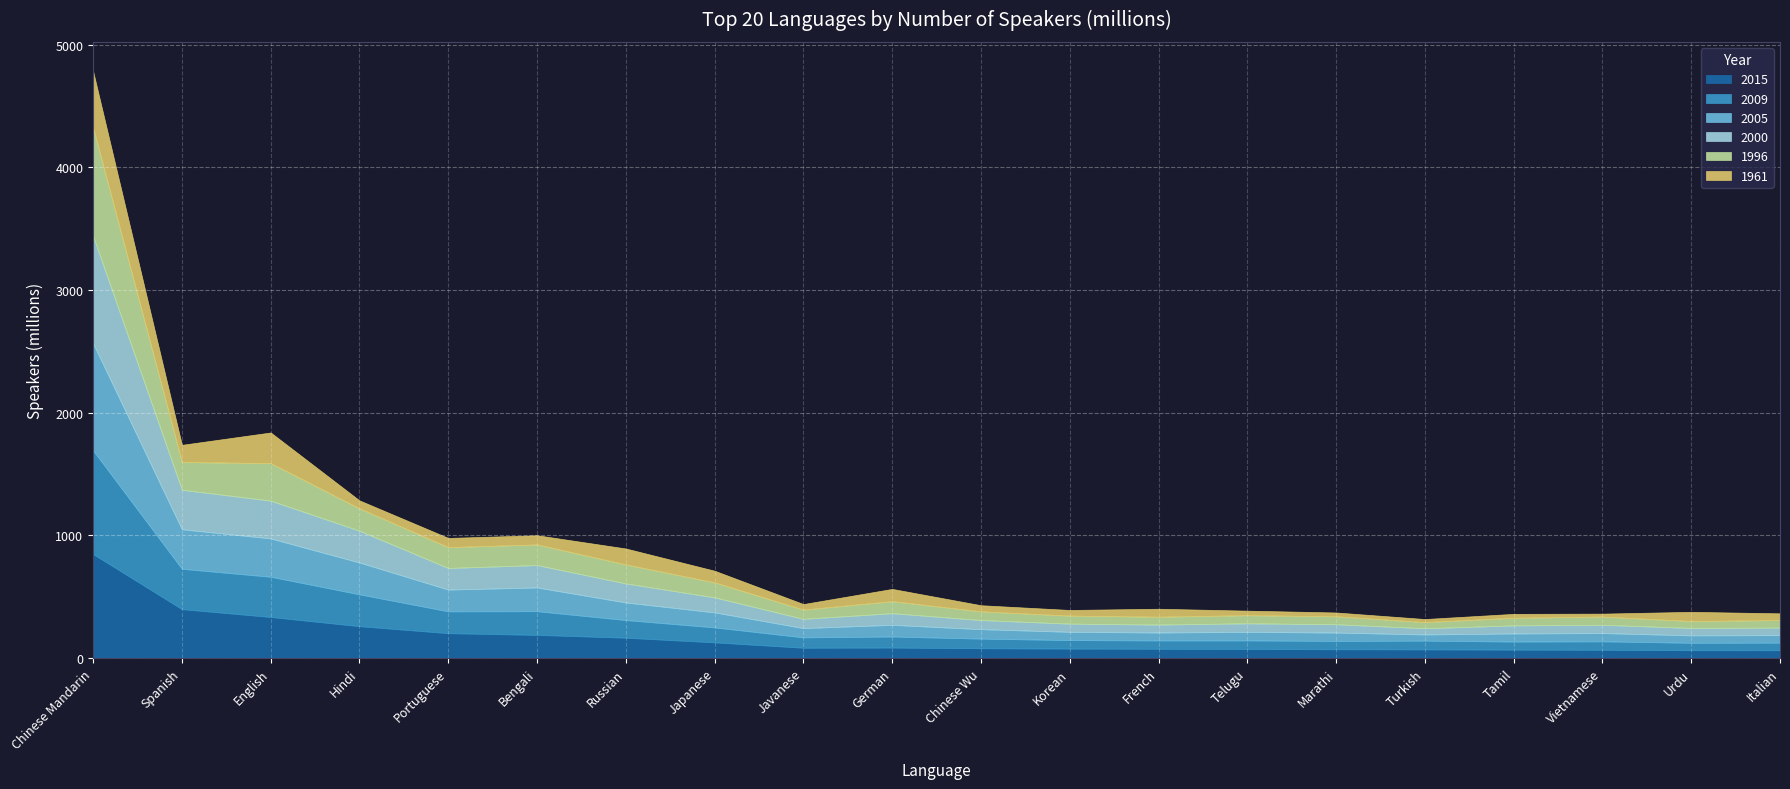

At which category is the sum across all series the highest?

Chinese Mandarin